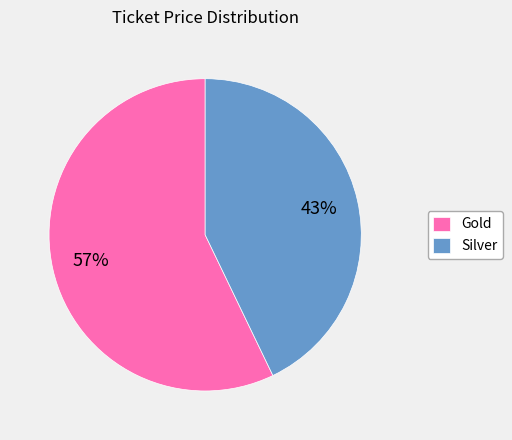

To the nearest percent, what is the difference between the Gold and Silver slice percentages?

14%